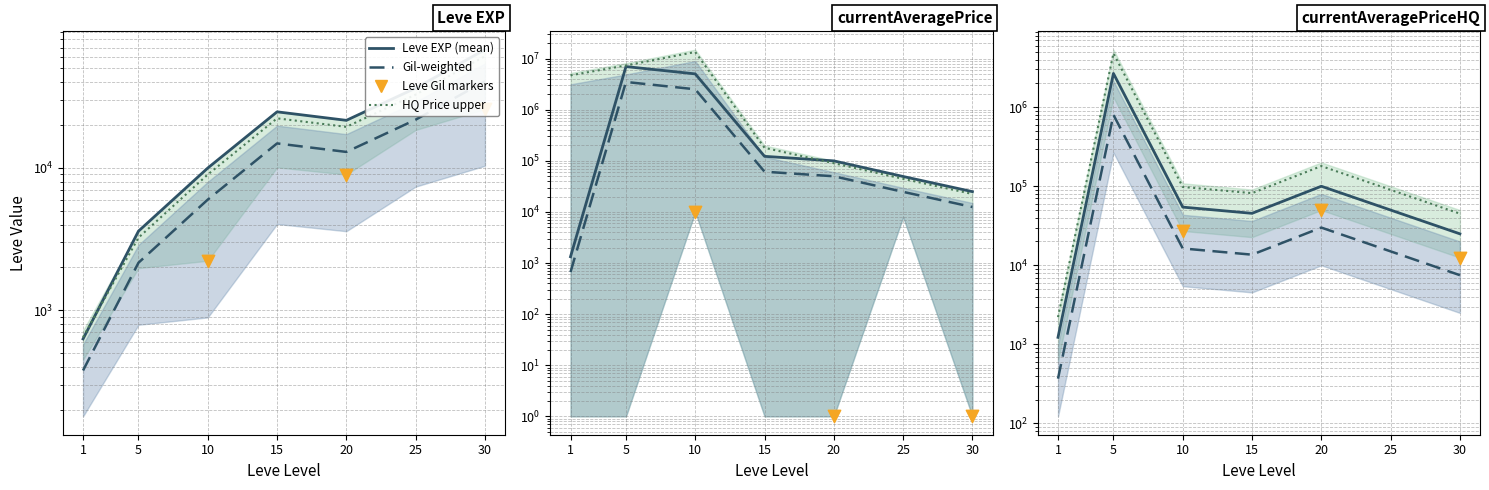

At how many categories does at least one series exceed 5592740?

1